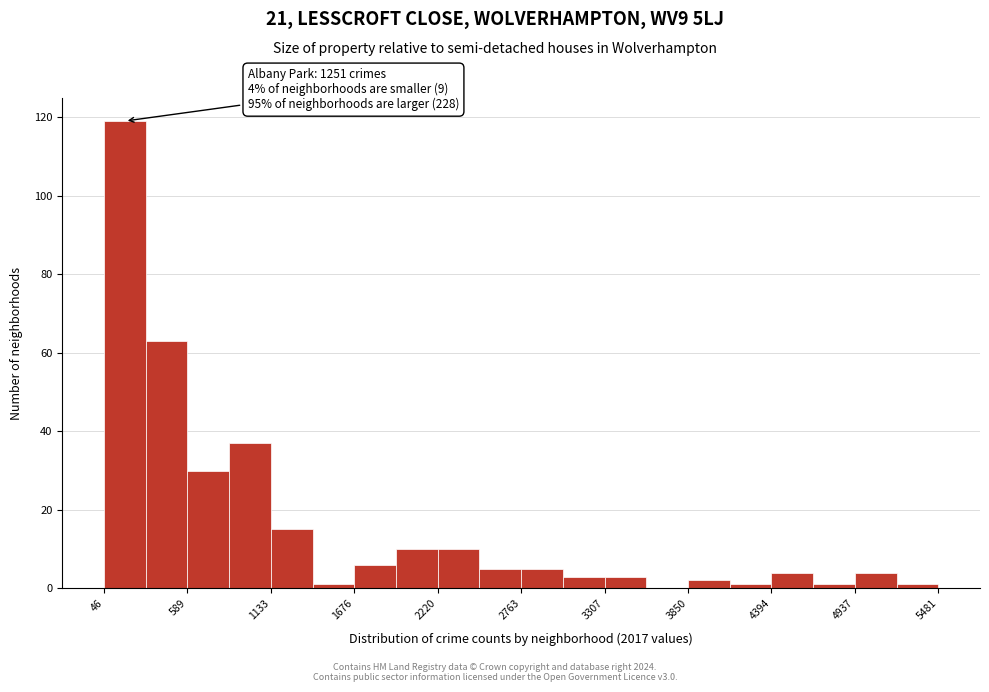

Read against the x-axis, roughly where is the centre of the tallest bar?

200